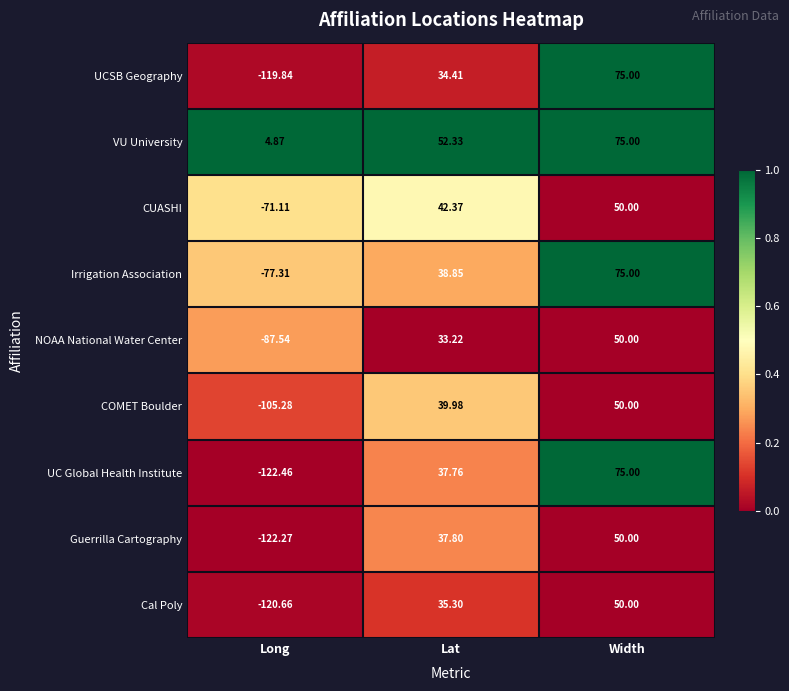

How many data points in Guerrilla Cartography are above 37?

2